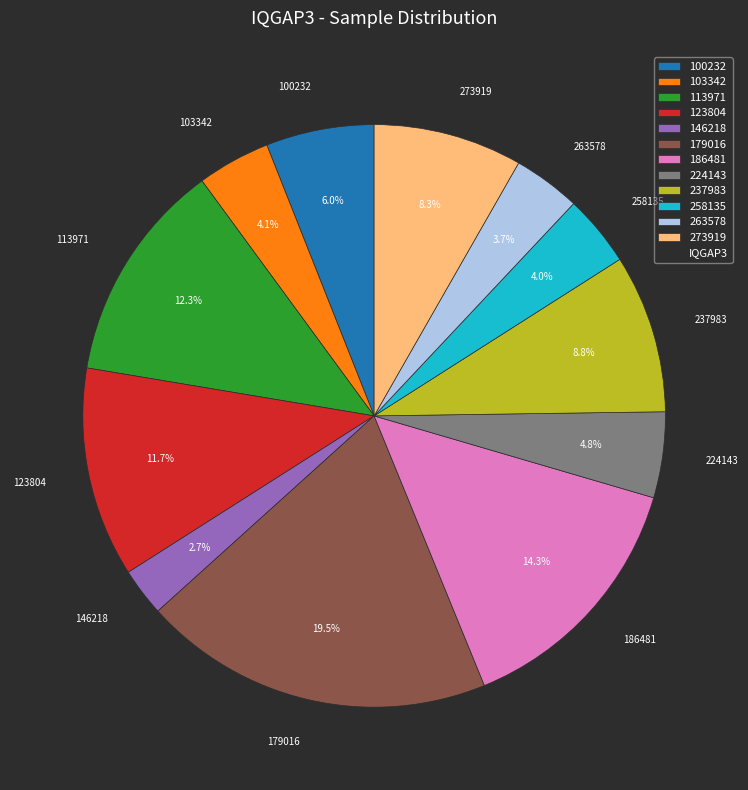

How many segments does this pie chart have?

12